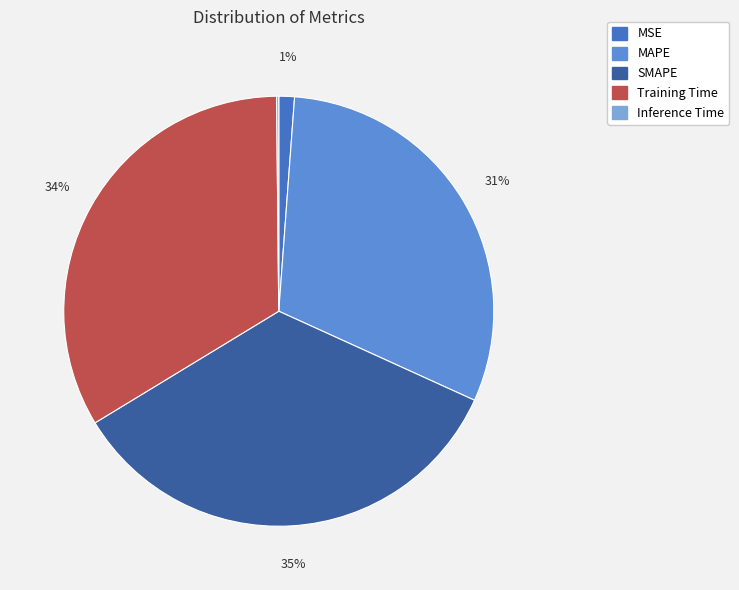

Is there a majority slice in this chart?

No